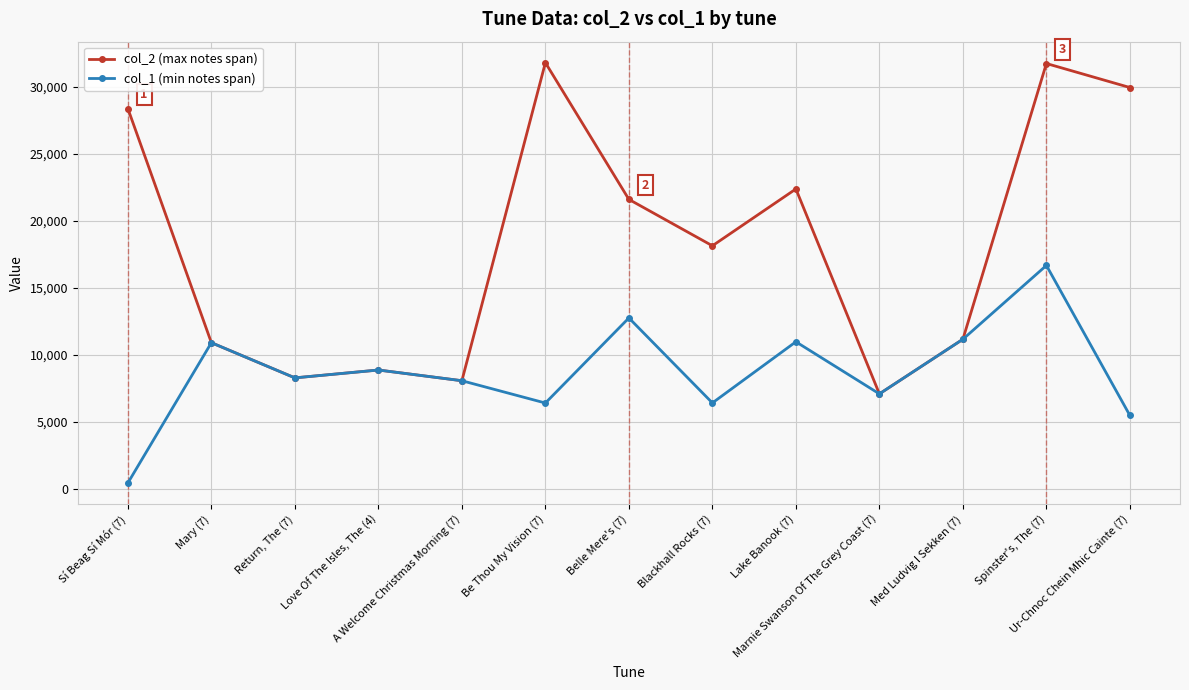

Which series has the widest spread of values?

col_2 (max notes span)